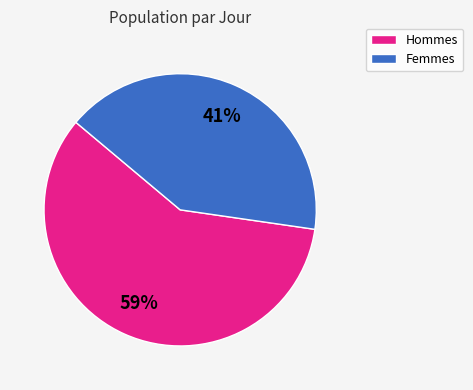

Is there a majority slice in this chart?

Yes